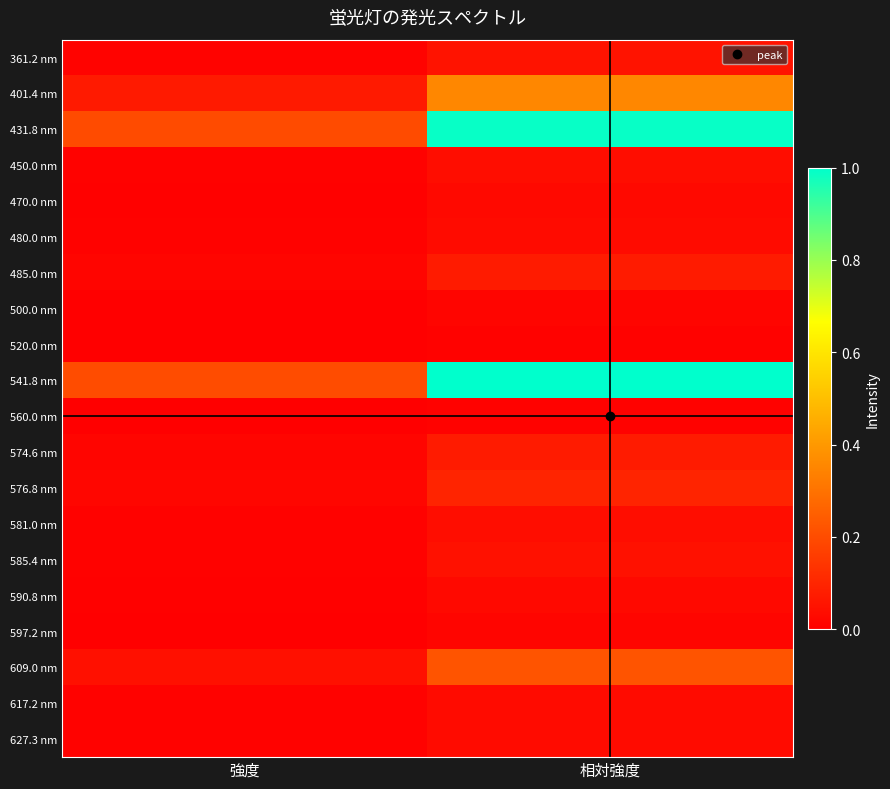

At which category is the sum across all series the highest?

相対強度